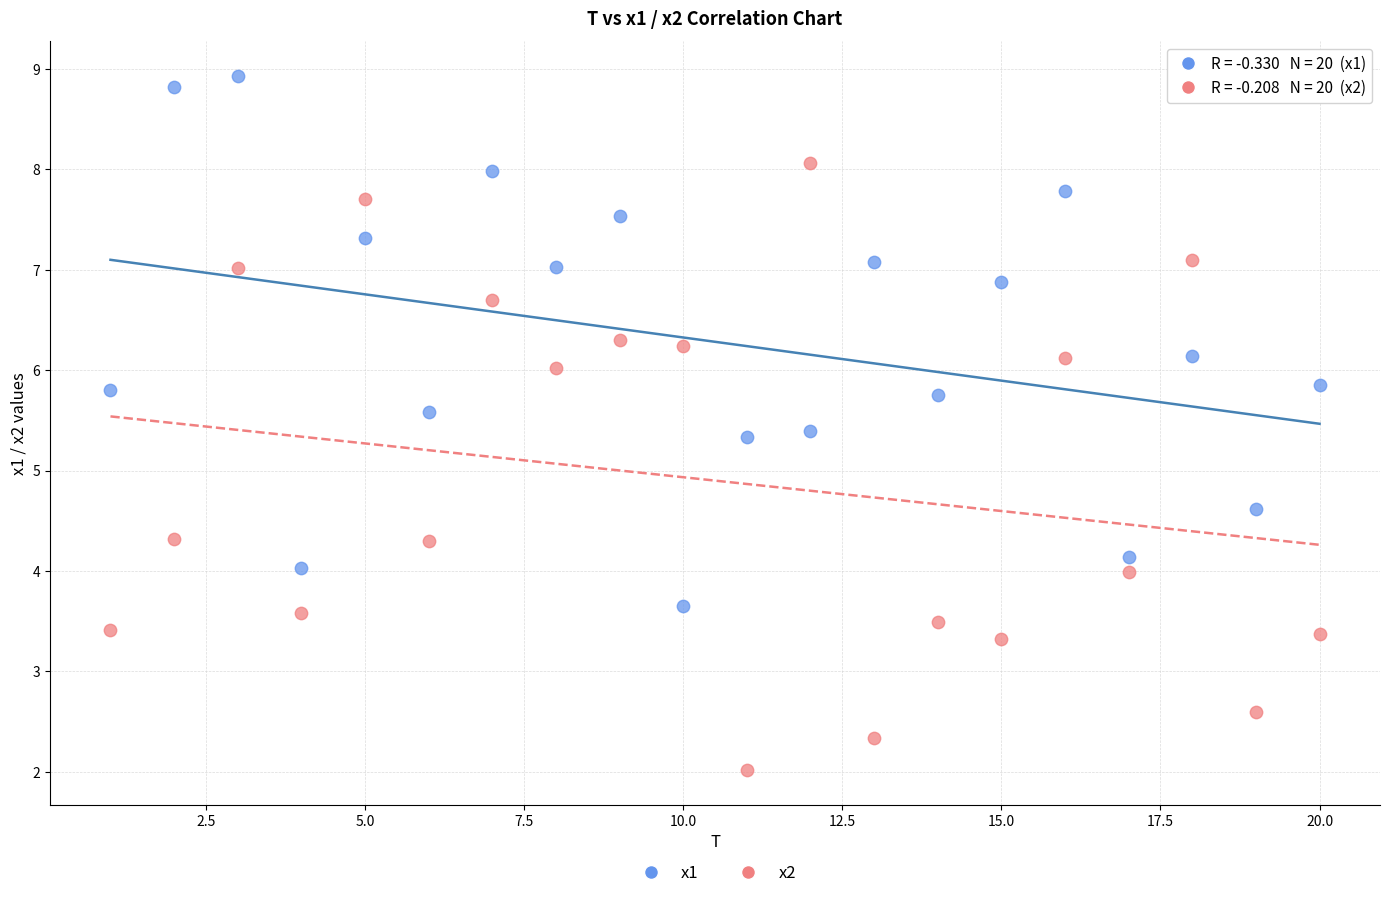

What is the X range (max minus min) for the scatter plot?

19.0